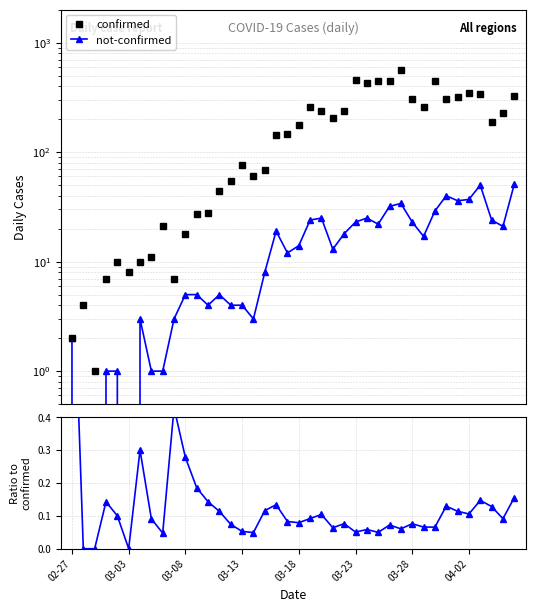

What is the total value across all series at 04-02?

387.1